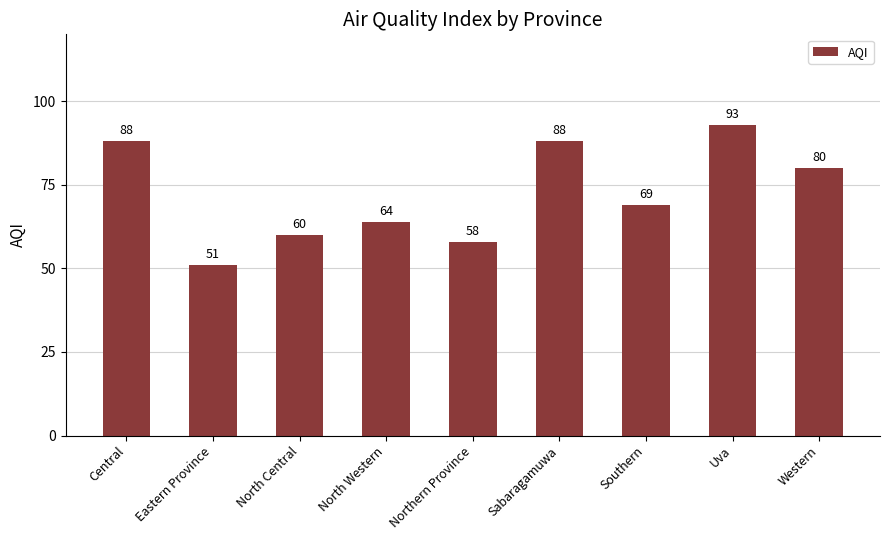

What is the change in value from Central to North Central?

-28